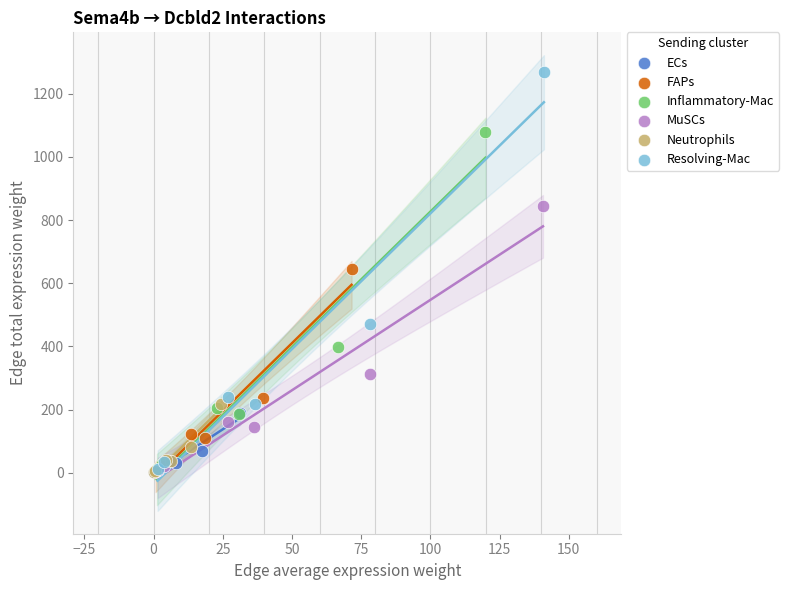

Which series has the largest Y range (max minus min)?

Resolving-Mac